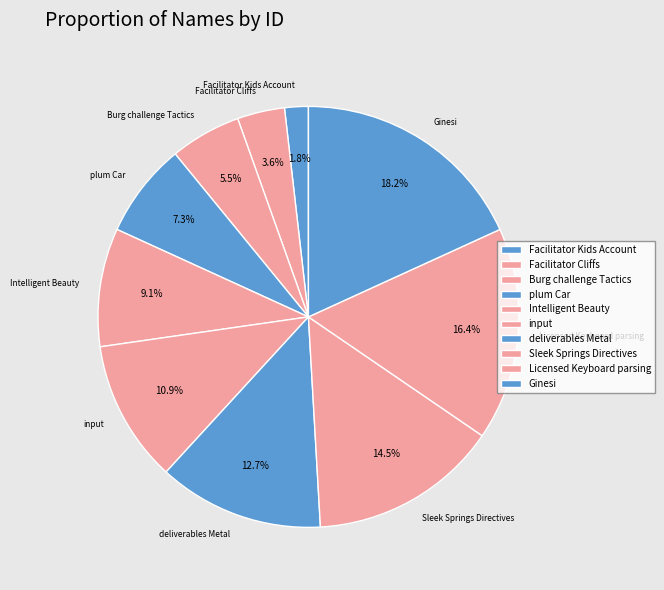

The deliverables Metal slice represents 6% of the pie. True or false?

False